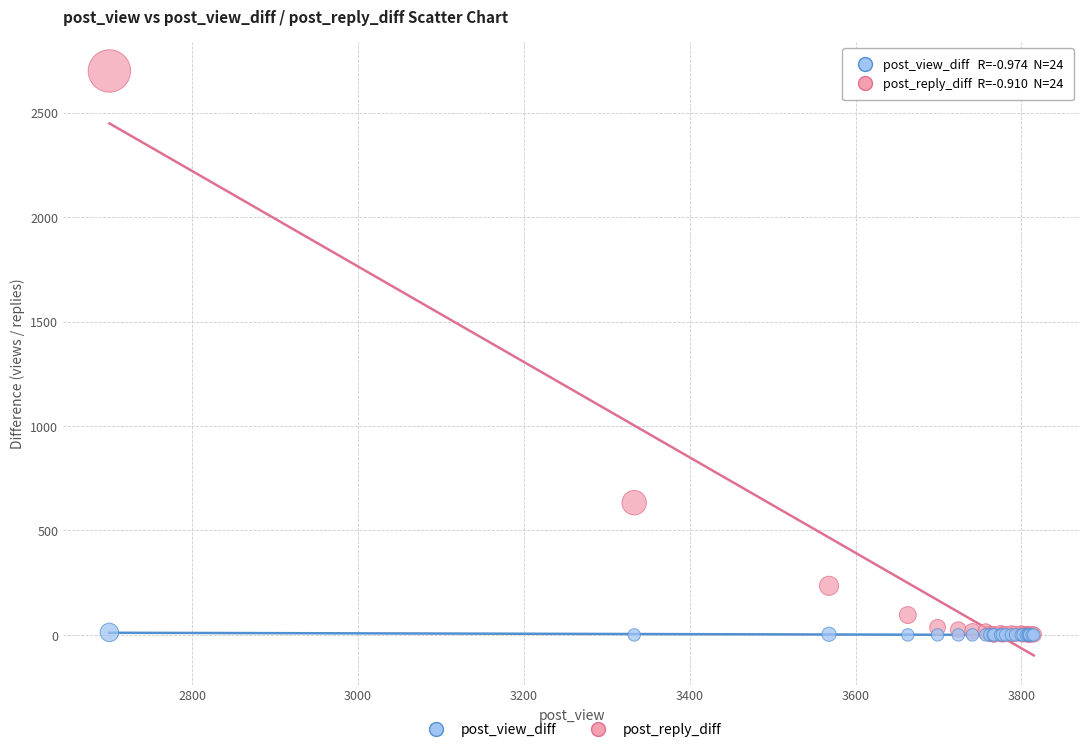

Across all series, what Y value is closest to 1350?

633